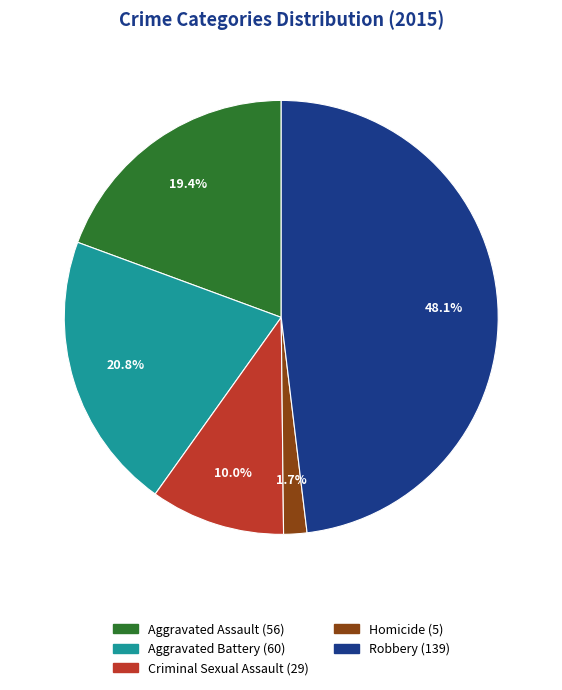

How many segments does this pie chart have?

5